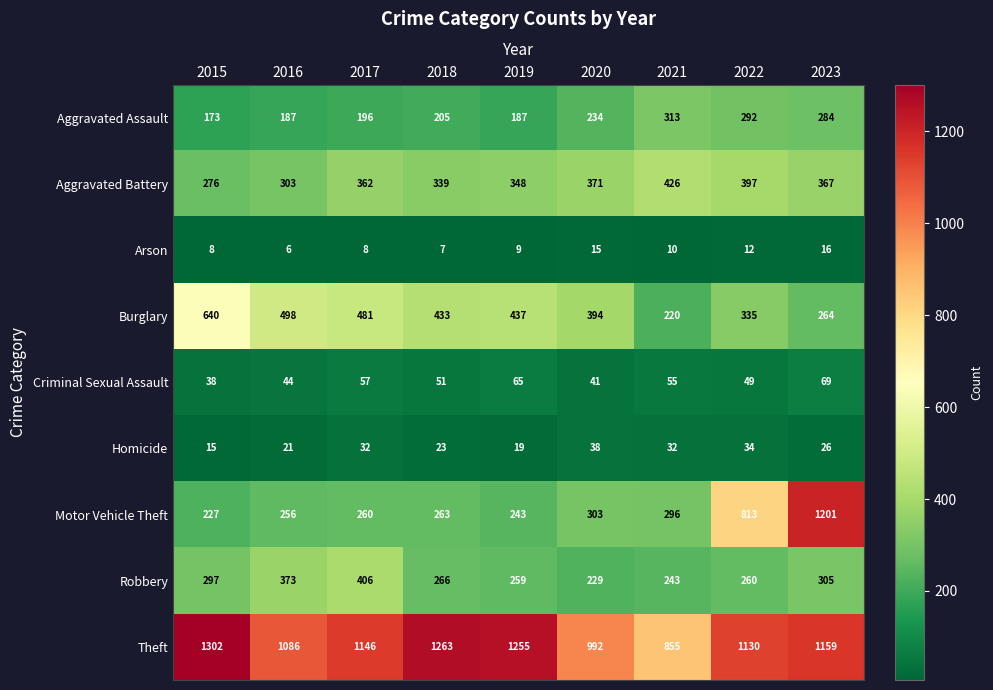

What is the highest value of the Arson series?

16